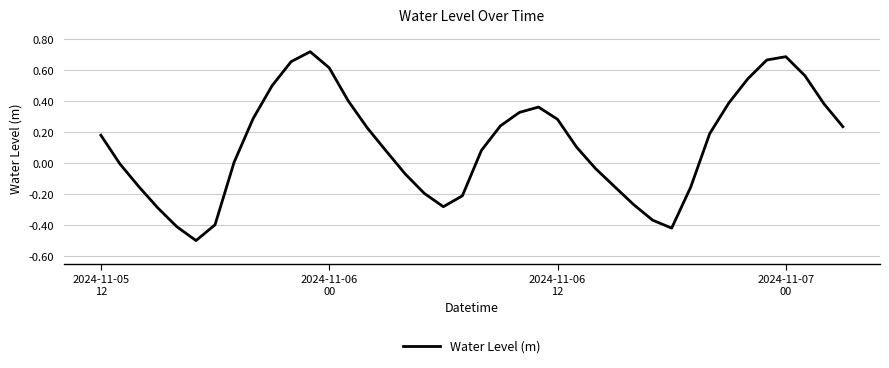

Where does the data first go above 0?

2024-11-05
12